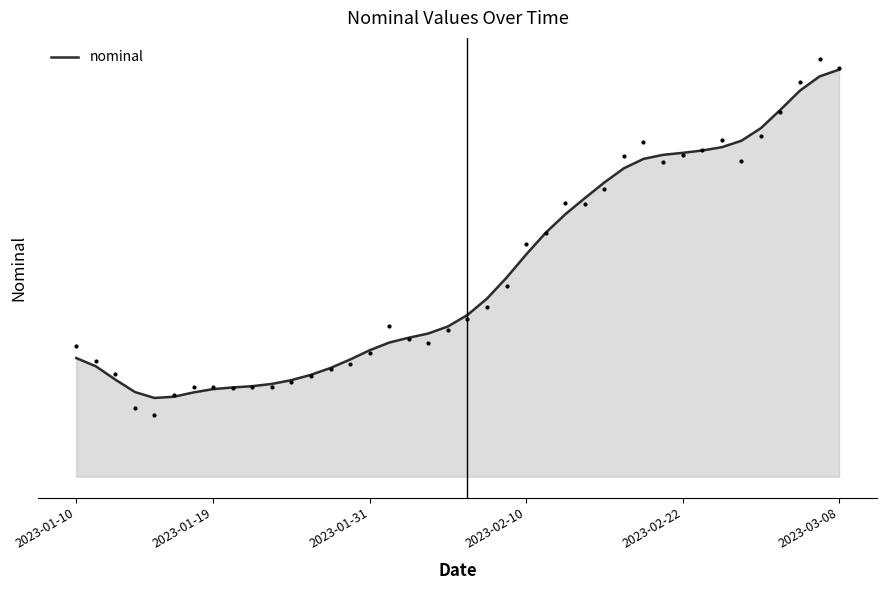

What is the change in value from 20 to 26?

+1.0